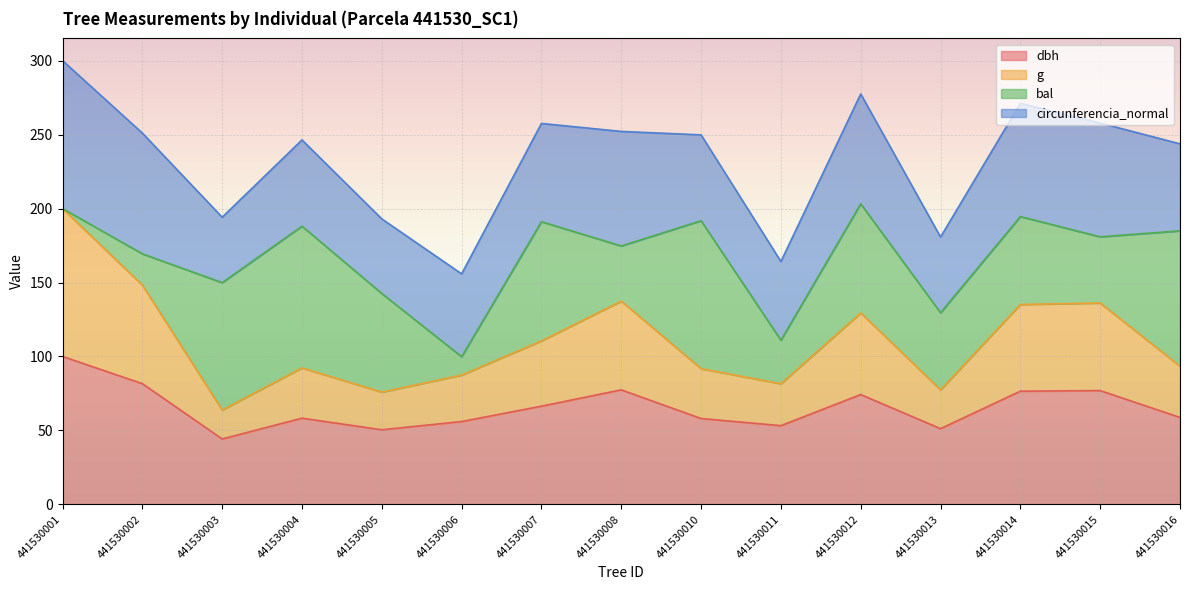

What is the maximum value for dbh?

100.0